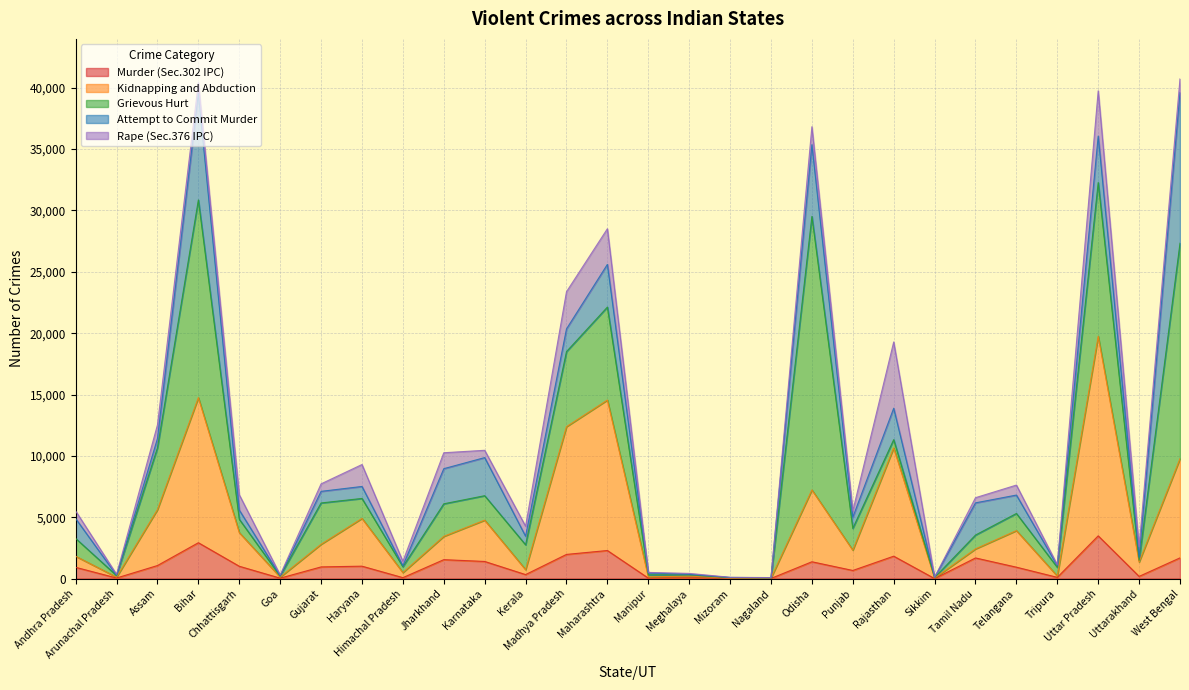

What is the average value of the Kidnapping and Abduction series?

3595